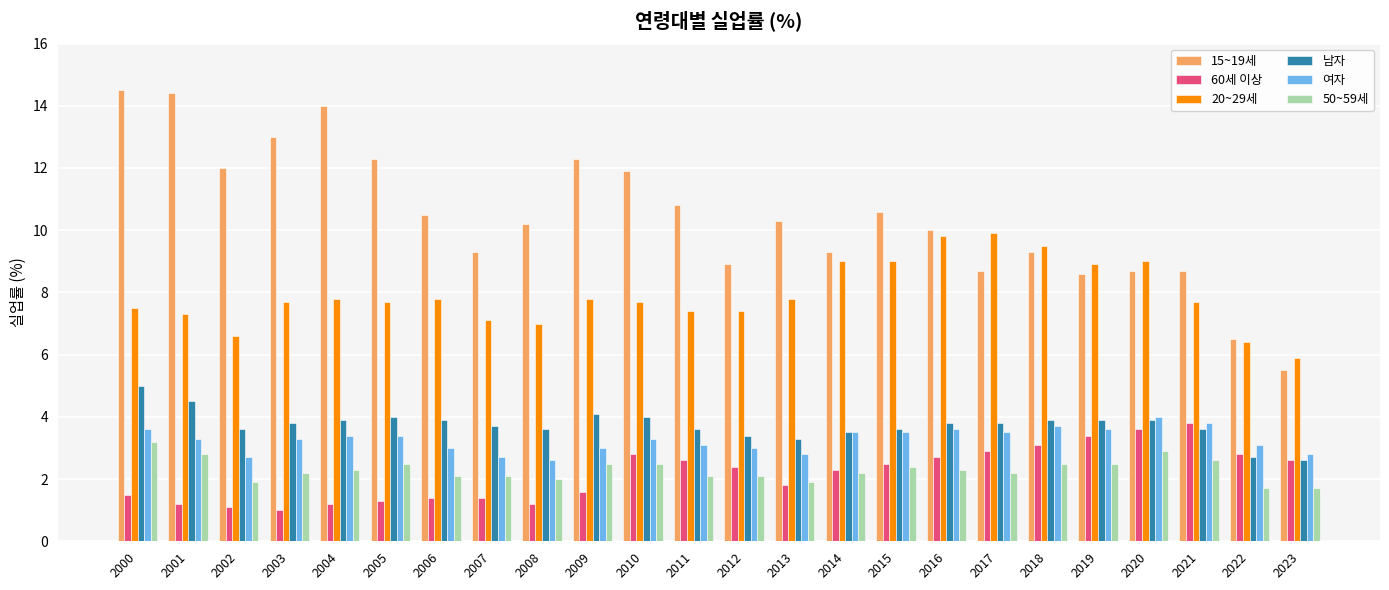

What is the greatest value displayed?

14.5